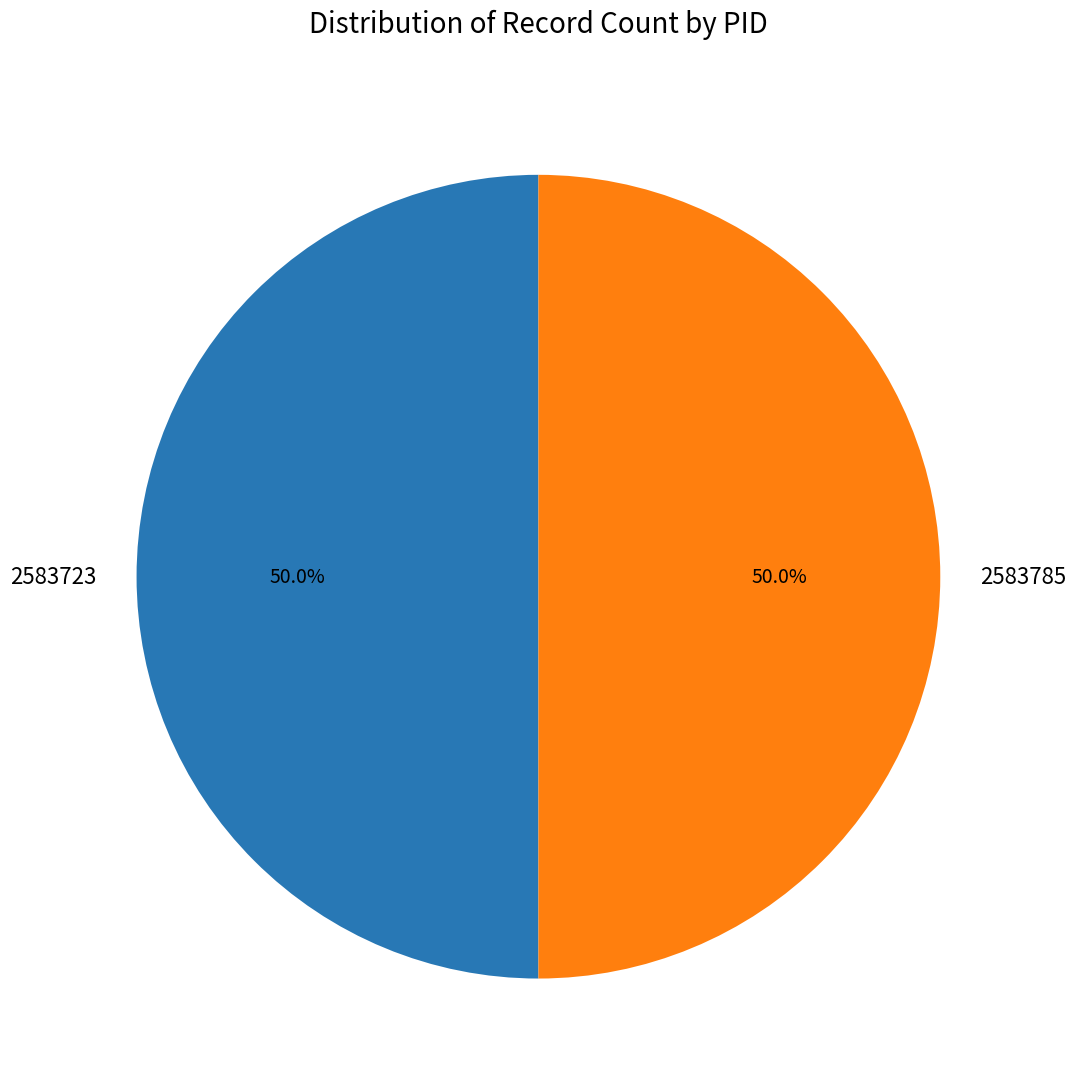

What is the total percentage of 2583785 and 2583723?

100.0%